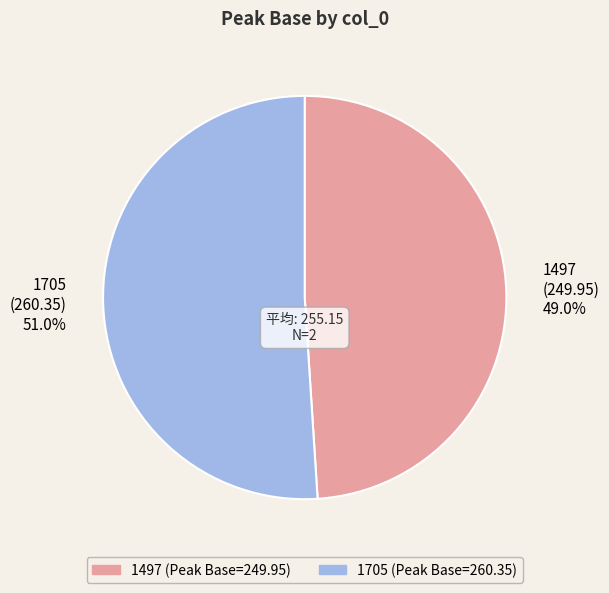

Rank the categories by value from highest to lowest.

1705, 1497